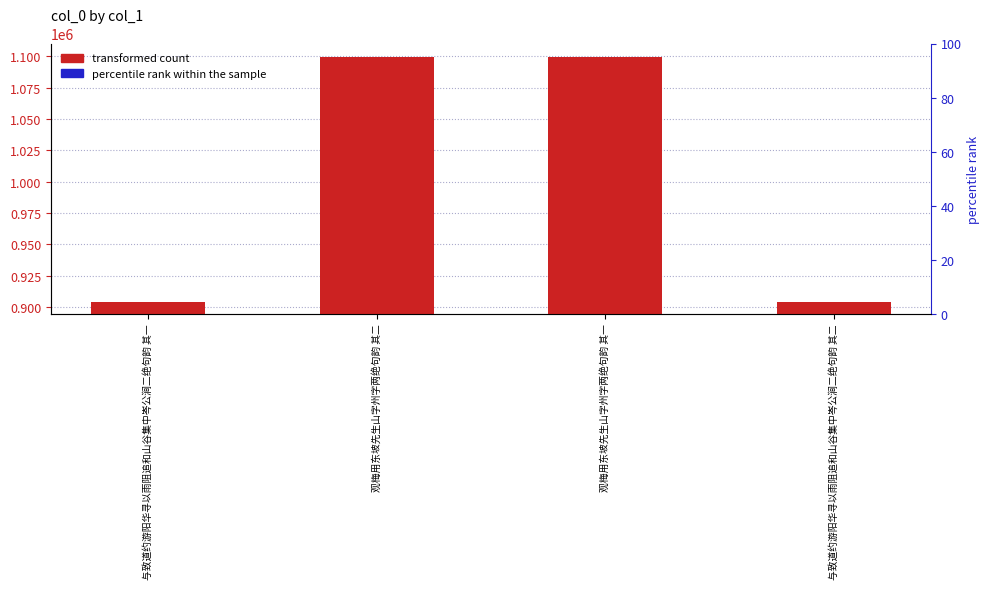

What is the ratio of the value at 观梅用东坡先生山字州字两绝句韵 其二 to the value at 与致道约游阳华寻以雨阻追和山谷集中岑公涧二绝句韵 其一?

1.2